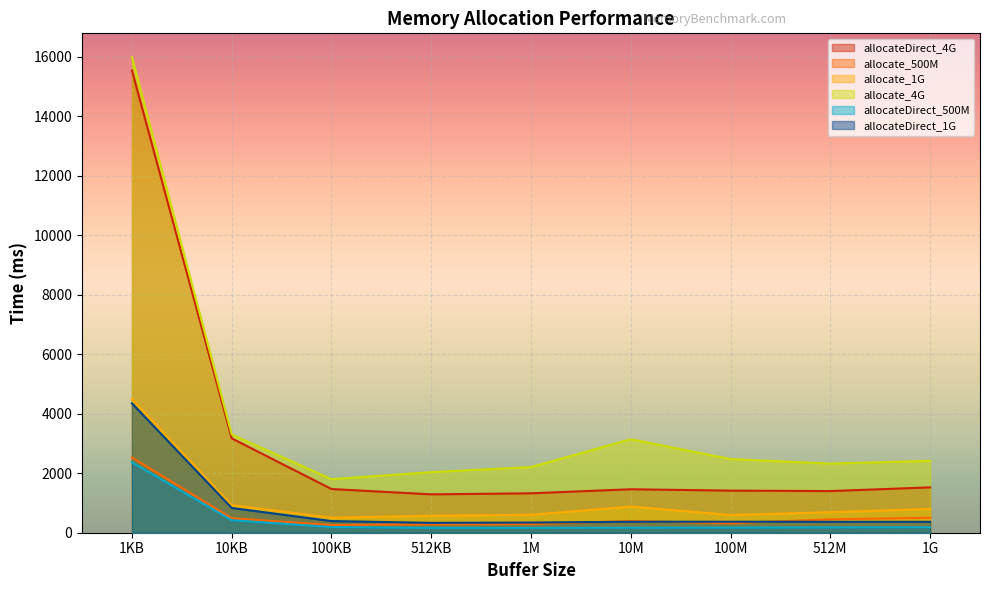

Reading left to right, what are all the values shown in this chart?

allocateDirect_4G: 1KB=15539	10KB=3173	100KB=1469	512KB=1290	1M=1325	10M=1461	100M=1415	512M=1400	1G=1525
allocate_500M: 1KB=2530	10KB=486	100KB=260	512KB=282	1M=293	10M=392	100M=320	512M=450	1G=503
allocate_1G: 1KB=4496	10KB=928	100KB=505	512KB=571	1M=603	10M=879	100M=596	512M=689	1G=800
allocate_4G: 1KB=15991	10KB=3303	100KB=1800	512KB=2037	1M=2207	10M=3144	100M=2476	512M=2325	1G=2417
allocateDirect_500M: 1KB=2366	10KB=420	100KB=190	512KB=163	1M=163	10M=170	100M=173	512M=180	1G=184
allocateDirect_1G: 1KB=4351	10KB=831	100KB=392	512KB=332	1M=342	10M=369	100M=370	512M=367	1G=367